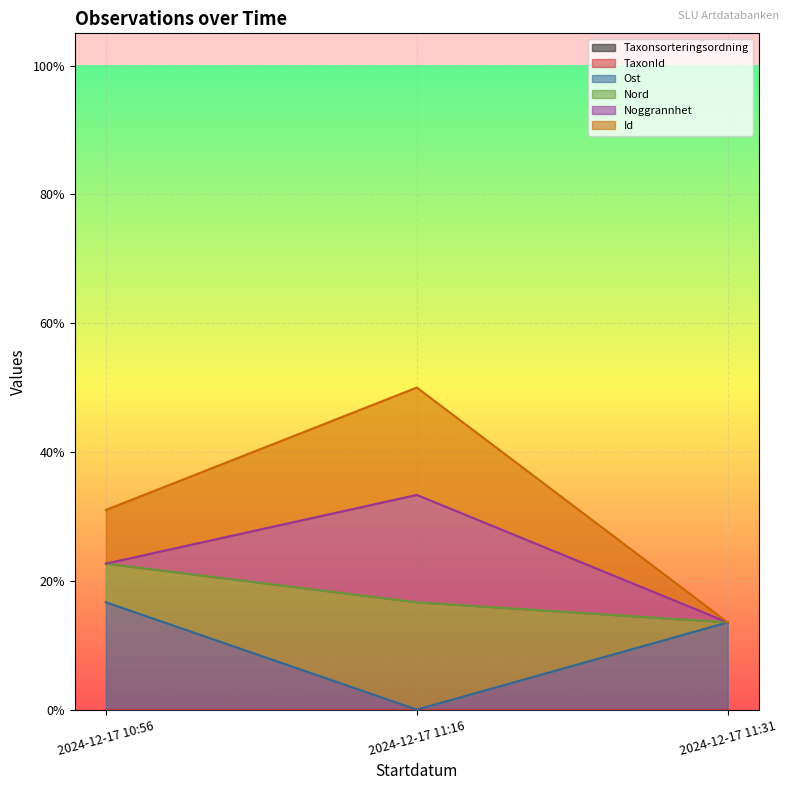

What is the greatest value displayed?

0.5